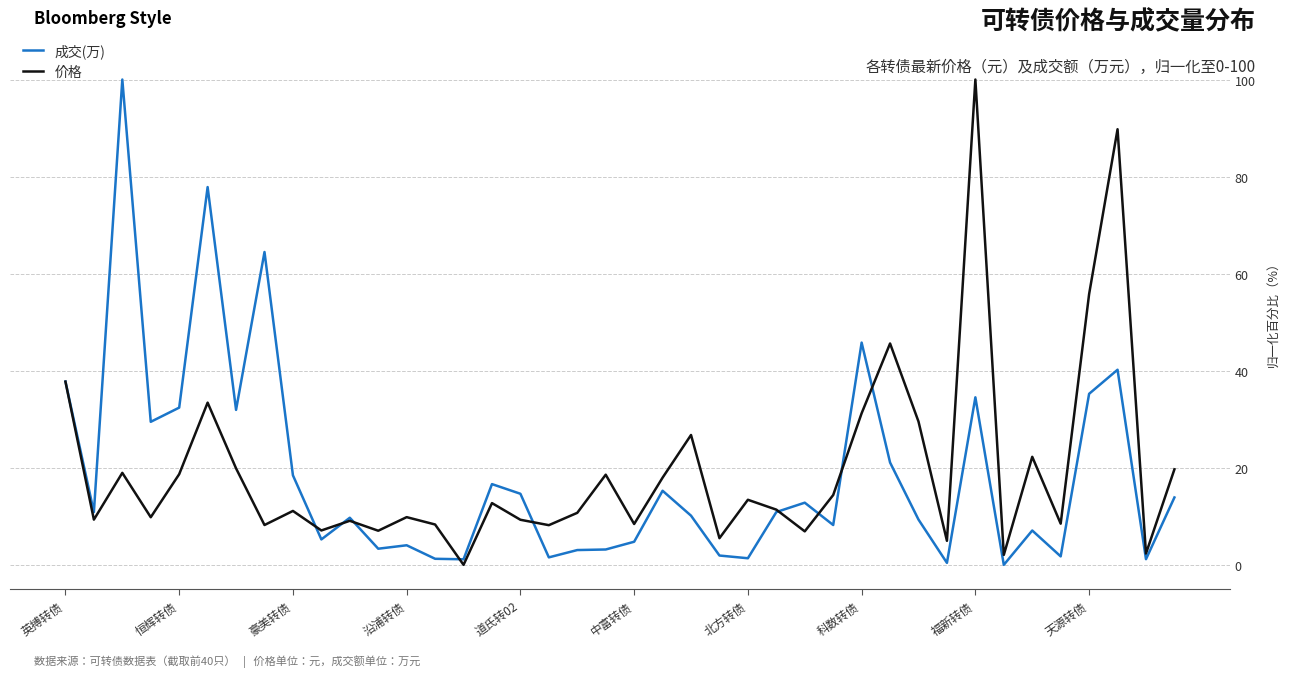

After their last crossing, which series has the higher values: 成交(万) or 价格?

价格